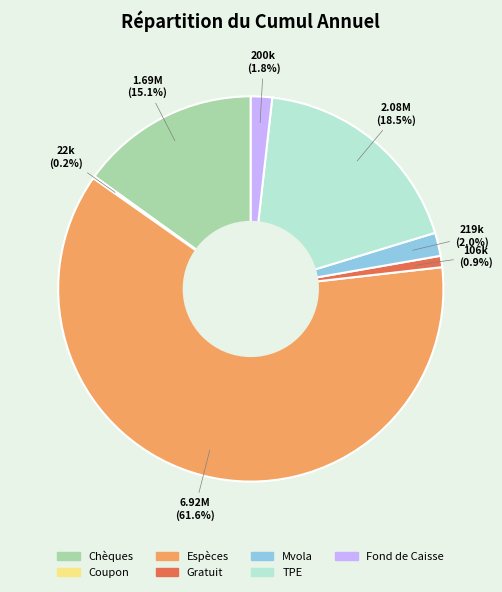

Approximately how many times larger is the value at Fond de Caisse compared to Mvola?

0.9